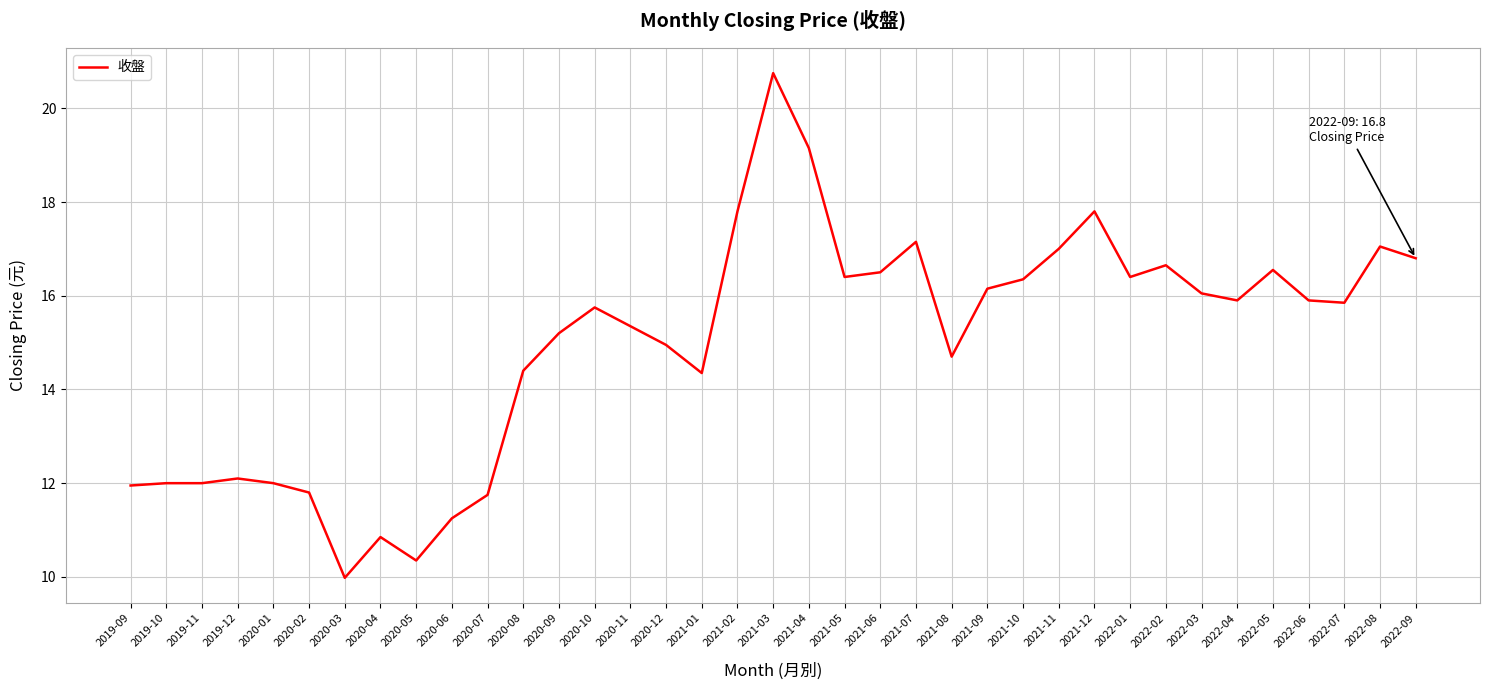

What is the ratio of the value at 2022-03 to the value at 2021-08?

1.1